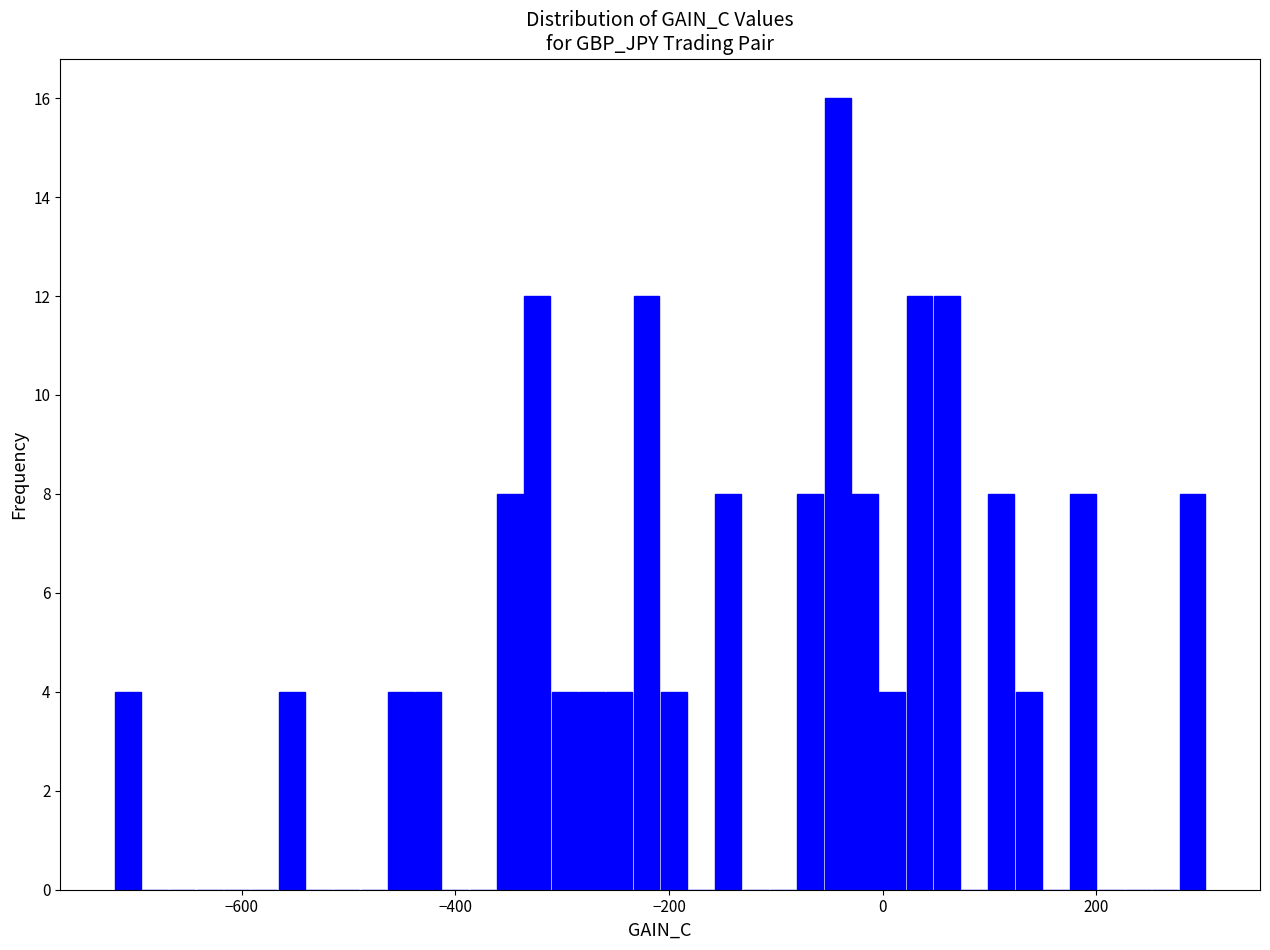

Read against the x-axis, roughly where is the centre of the tallest bar?

-40